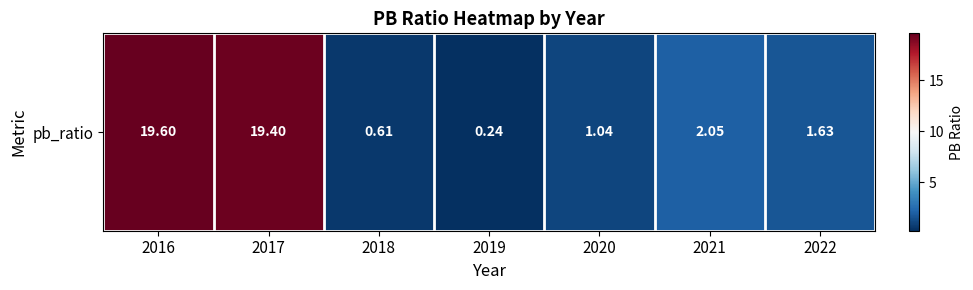

List the labels in order of value, largest first.

2016, 2017, 2021, 2022, 2020, 2018, 2019